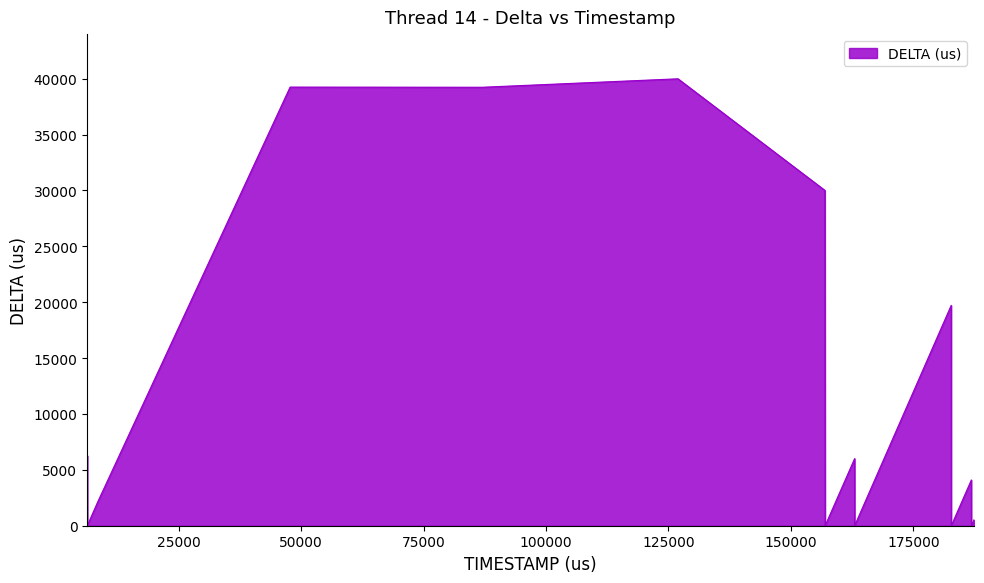

What is the sum of all values?

187379